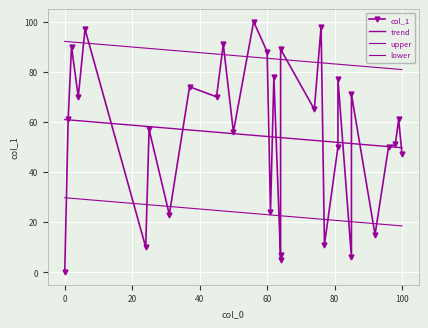

How many values are above zero?

30